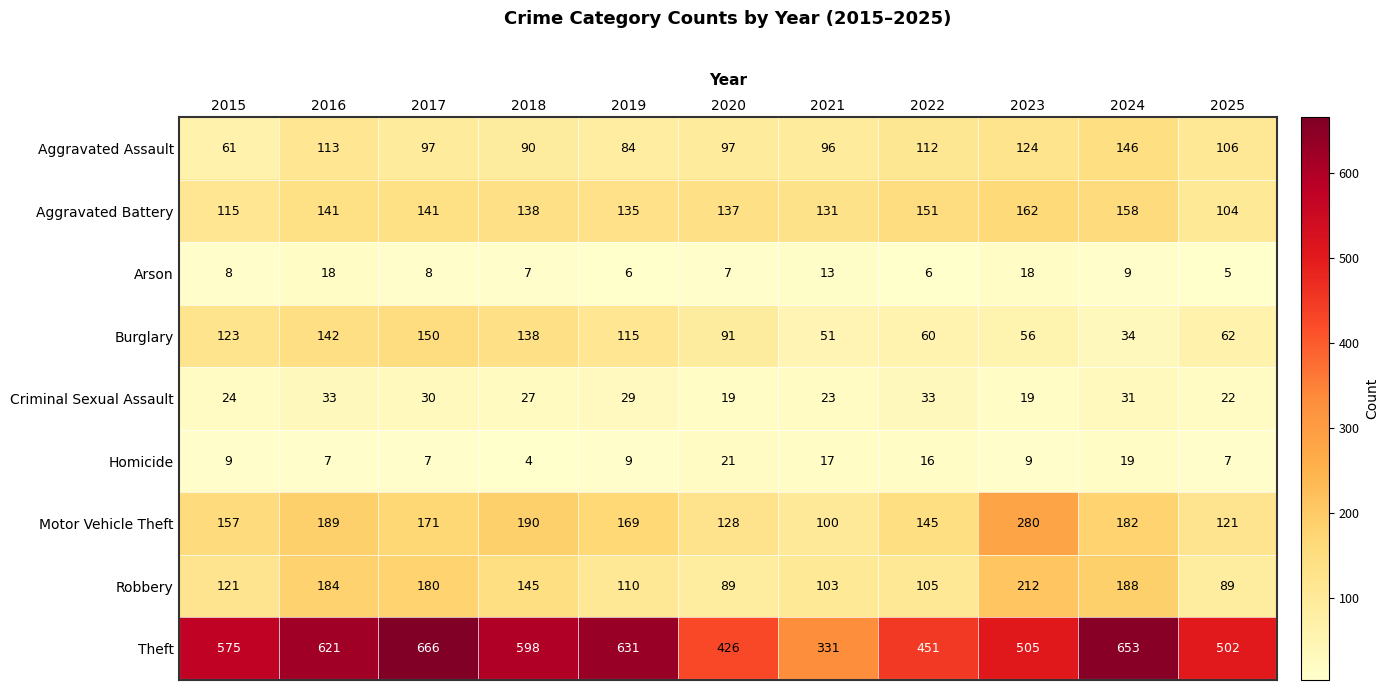

Where does the Aggravated Assault series first go above 97?

2016